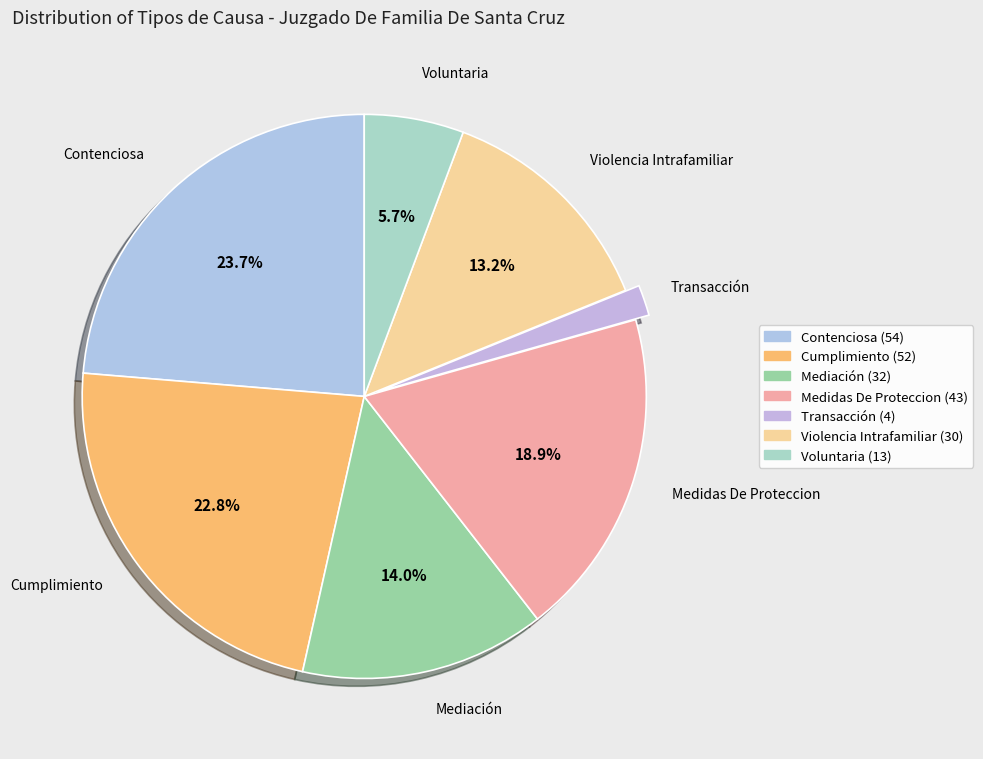

How many segments does this pie chart have?

7